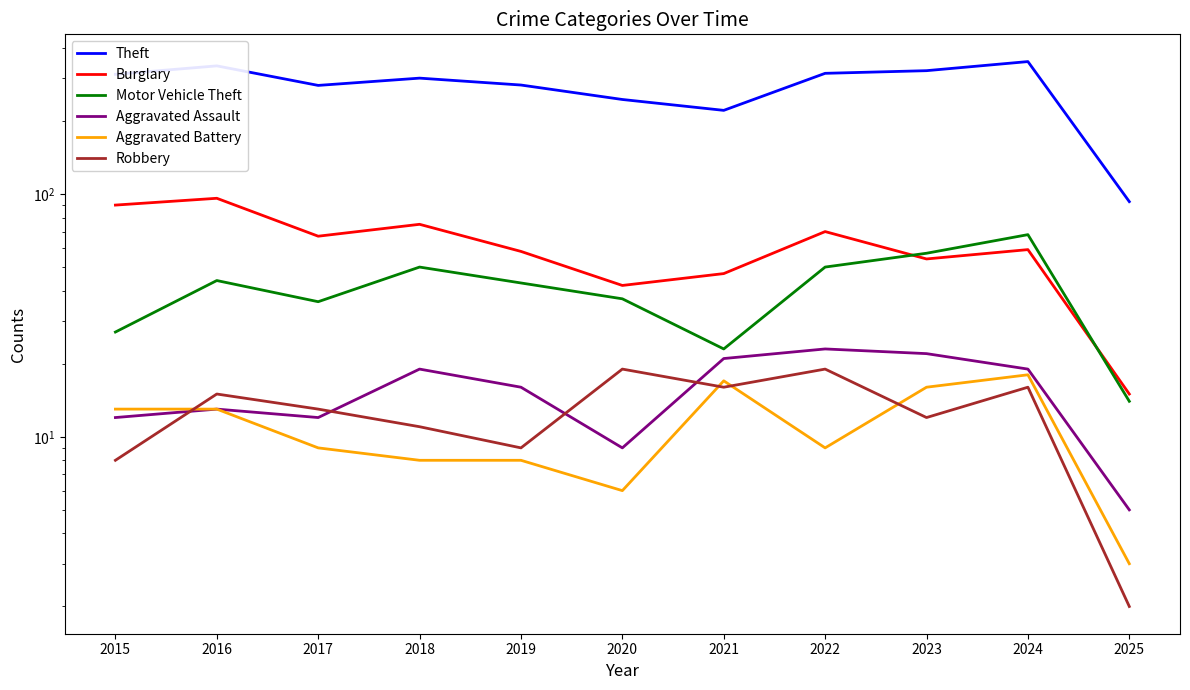

At which category does the chart reach its peak across all series?

2024